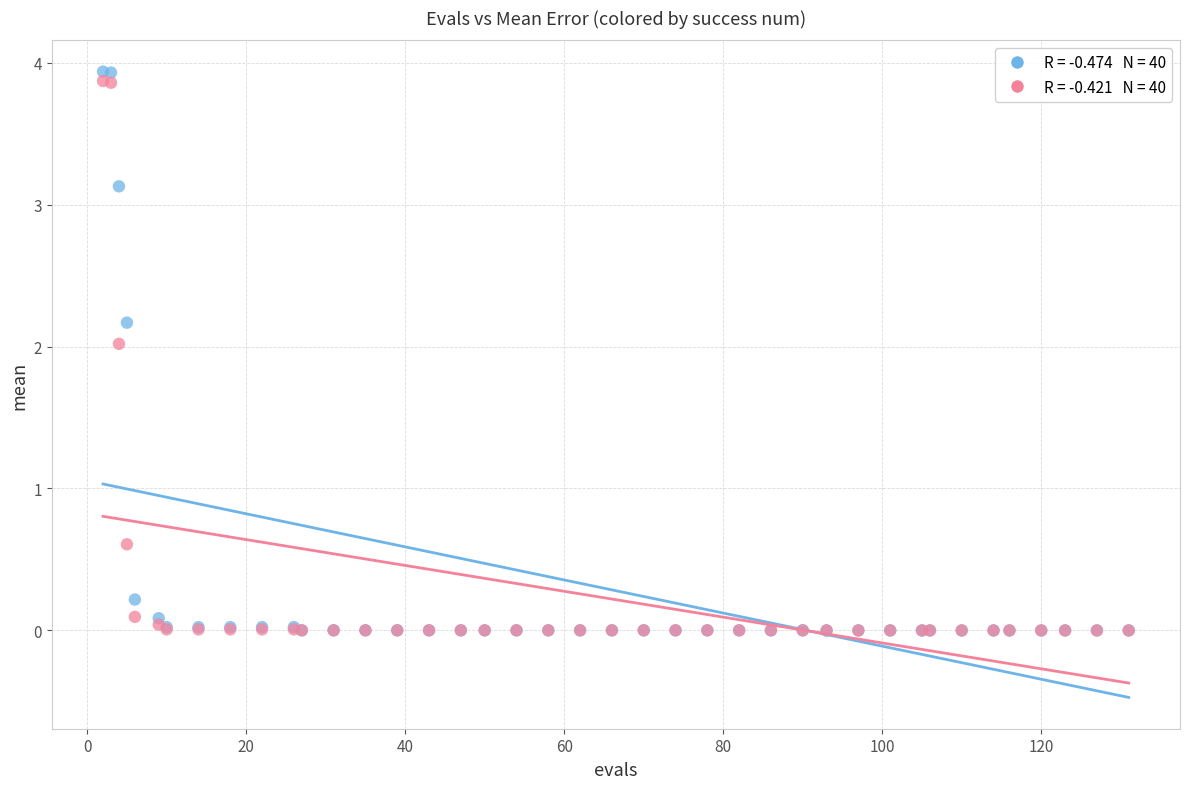

Across all series, what Y value is closest to 1?

0.6